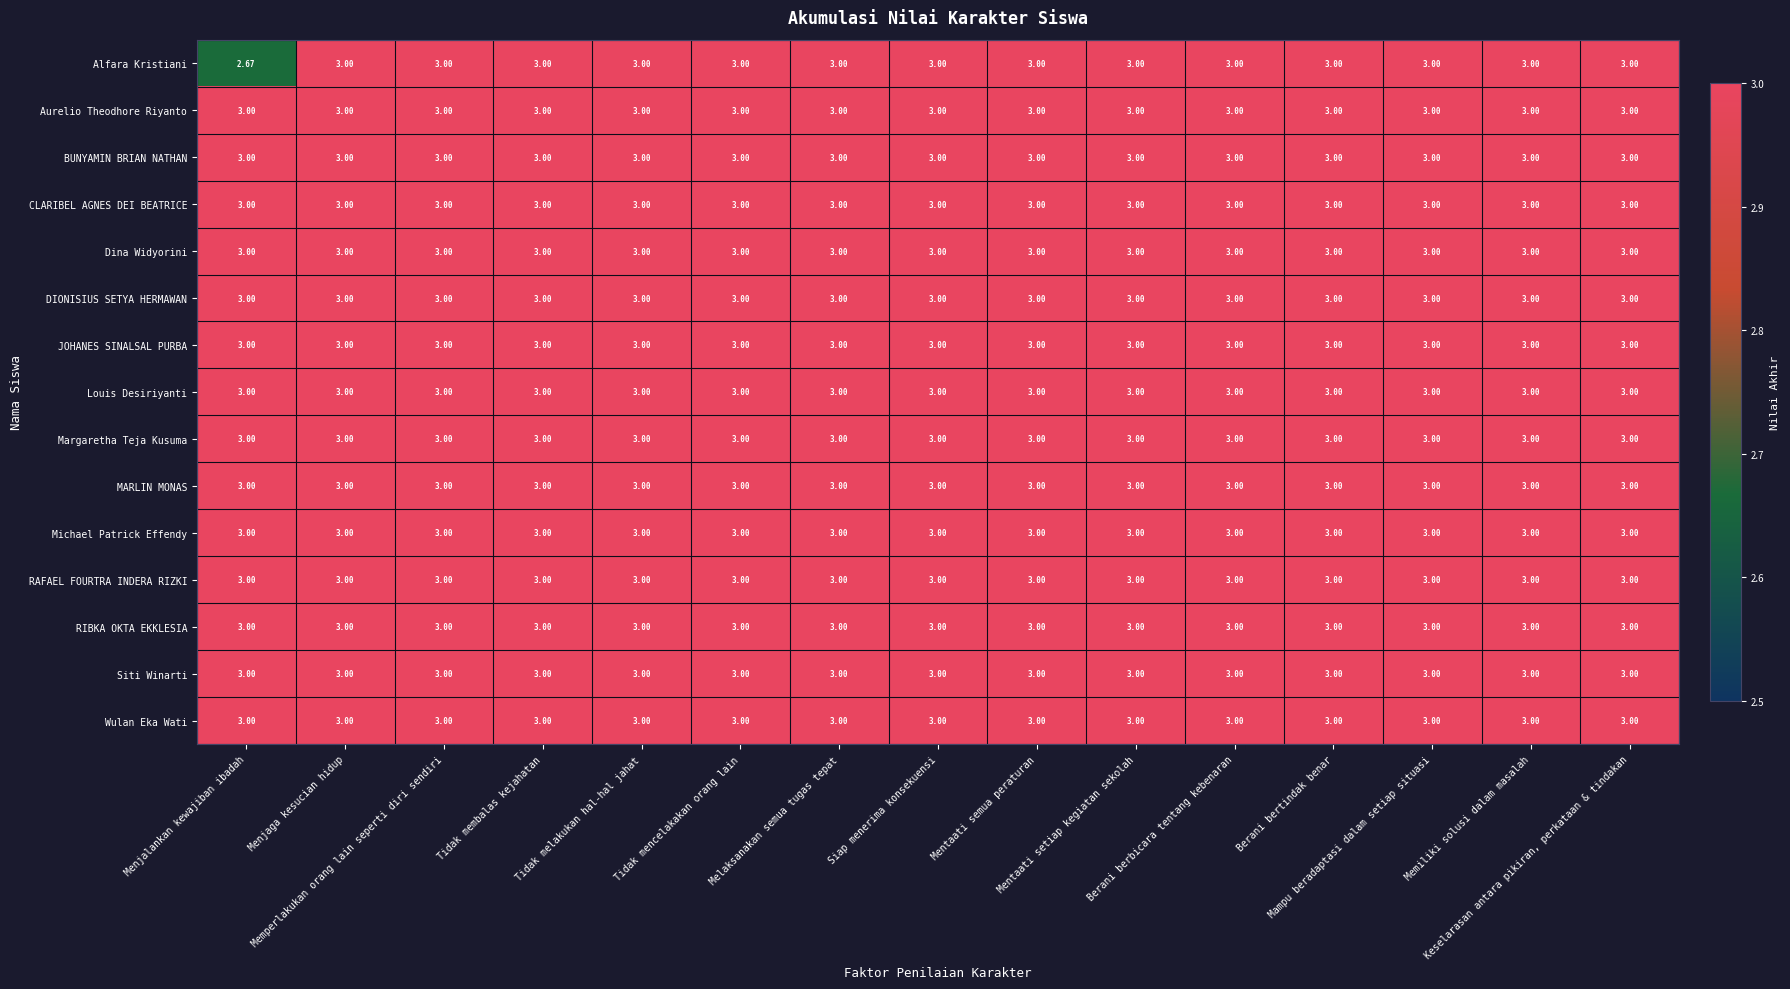

How many distinct data groups are displayed?

15